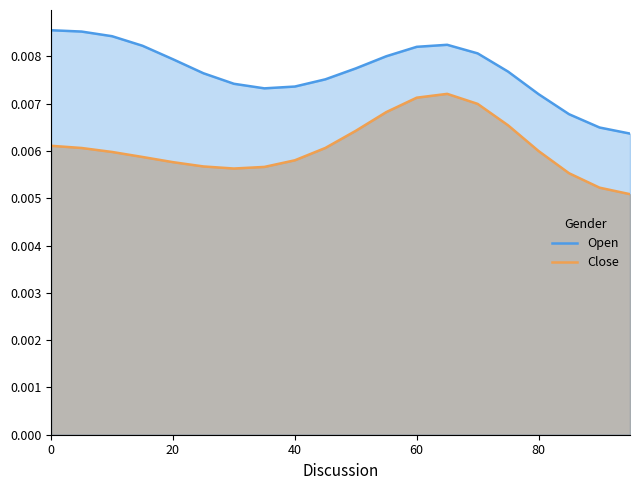

Rank the series by their maximum value, from highest to lowest.

Open, Close